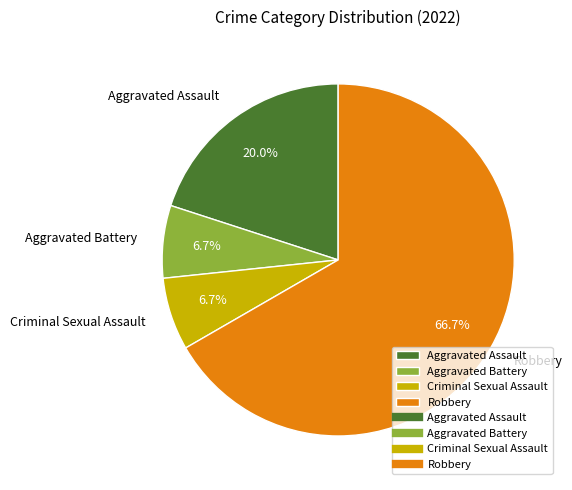

Is there any slice that represents more than half of the pie?

Yes